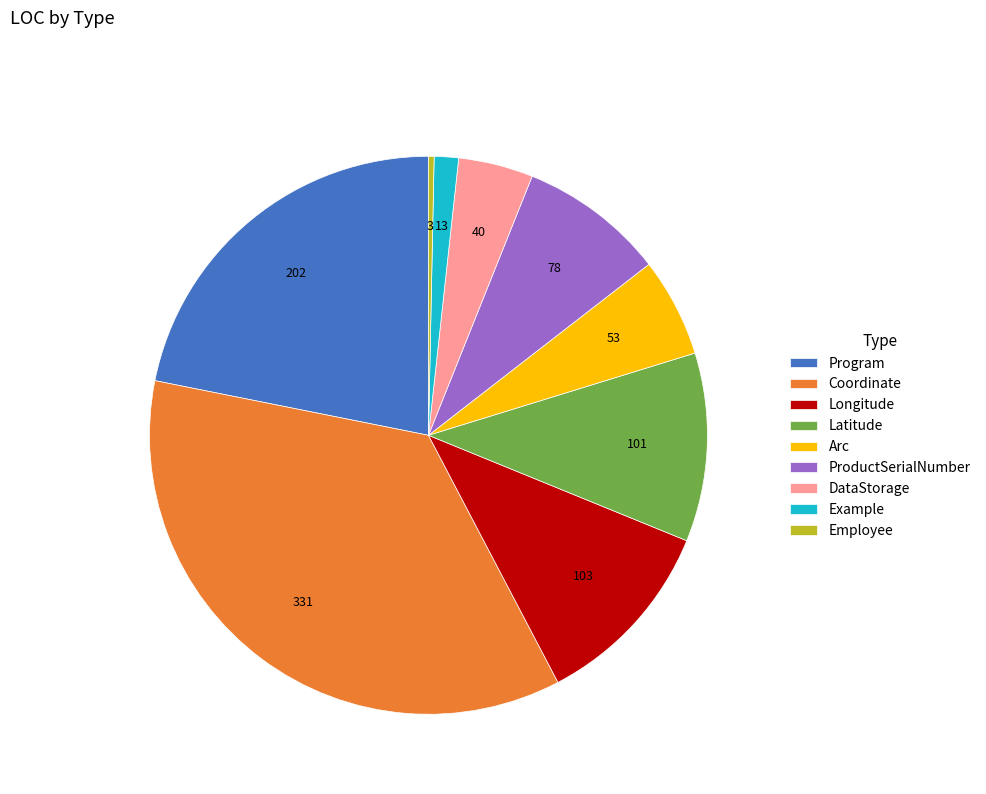

Which has a higher value, ProductSerialNumber or Latitude?

Latitude